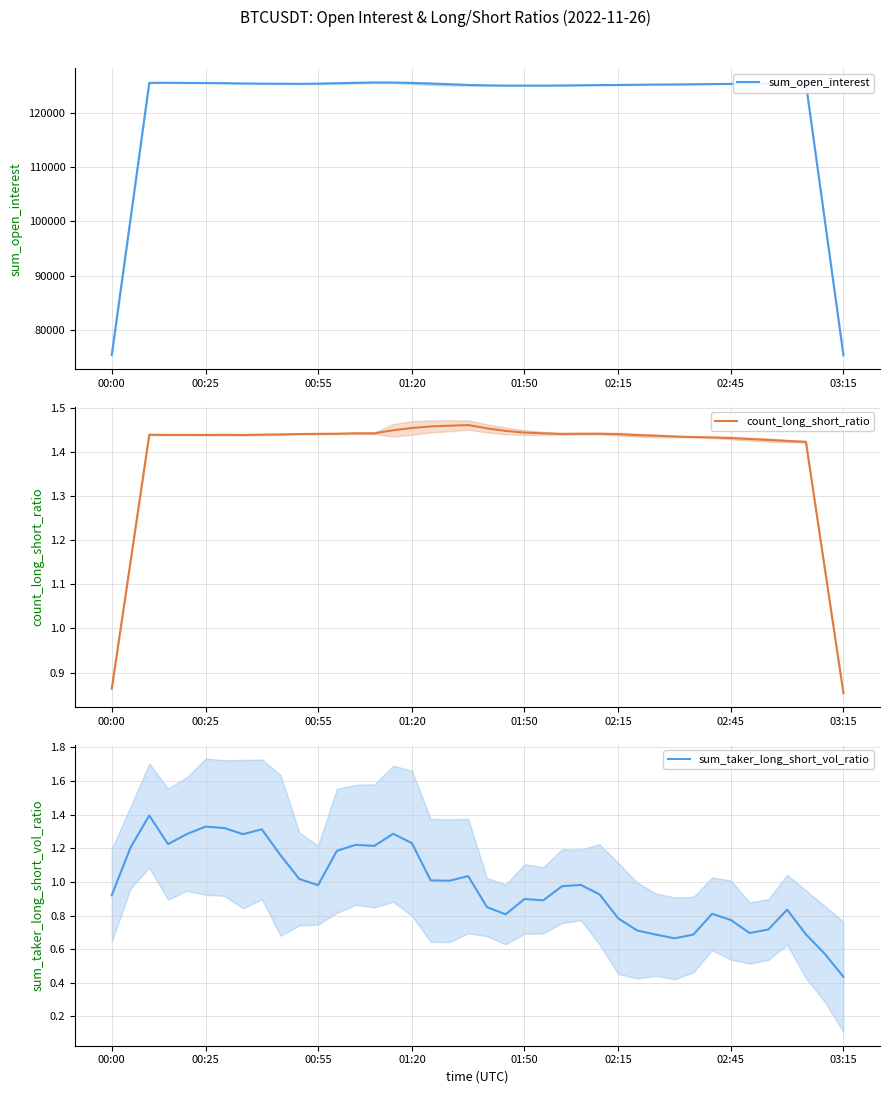

In sum_open_interest, how many points are higher than both neighbors (excluding endpoints)?

4